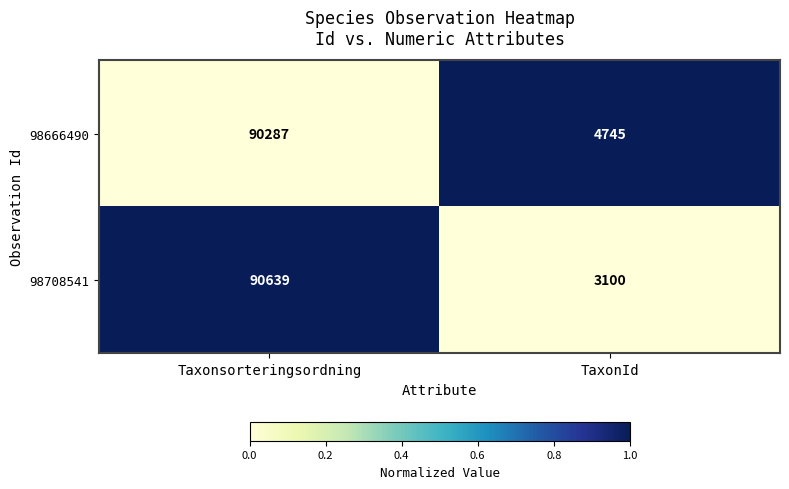

What is the difference between the 98708541 values at Taxonsorteringsordning and TaxonId?

87539